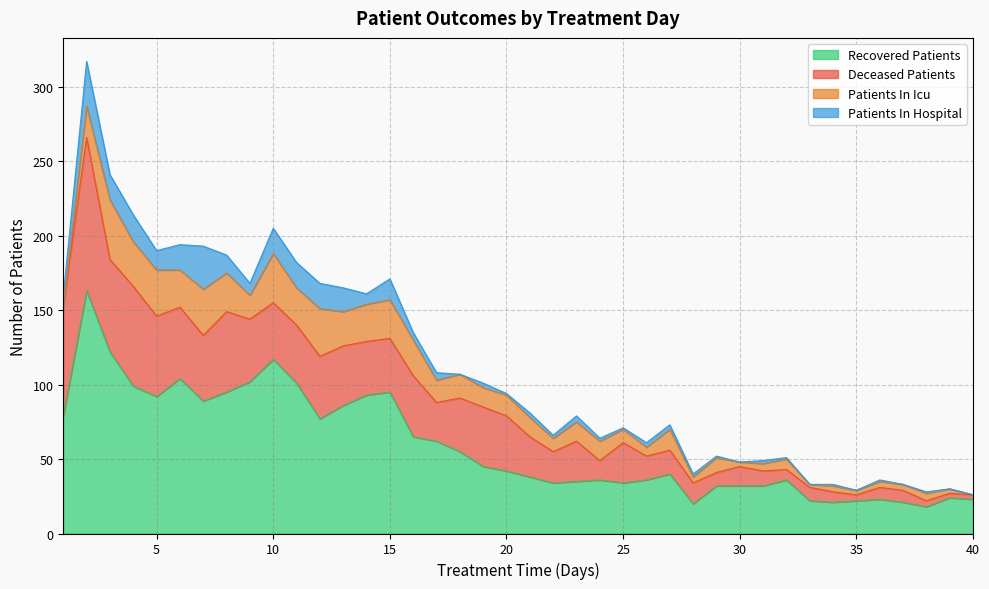

What is the difference between the patients_in_icu values at 36 and 13?

19